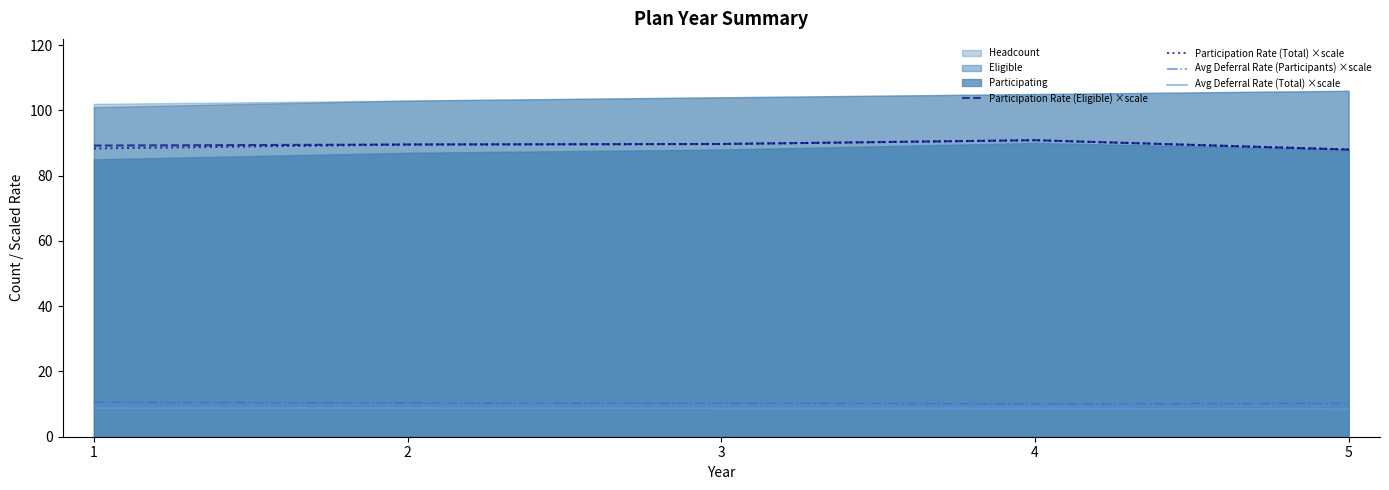

The Avg Deferral Rate (Participants) ×scale series shows 10.1 at 4. True or false?

True